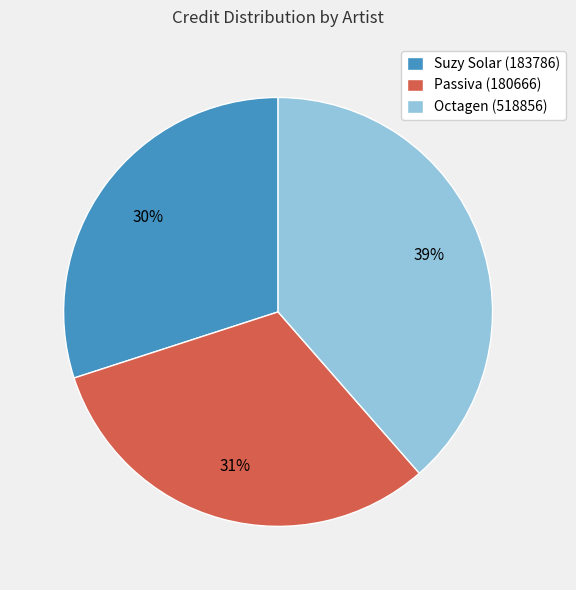

To the nearest percent, what is the combined percentage of Octagen (518856) and Passiva (180666)?

70%